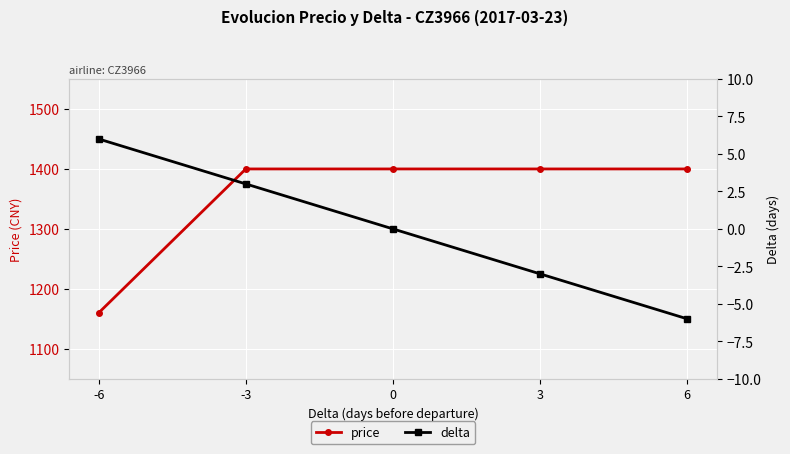

The price series shows 1400 at 6. True or false?

True